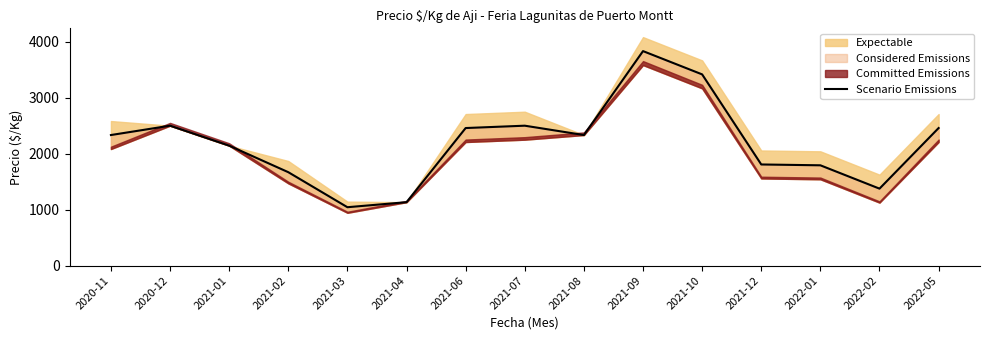

Reading left to right, what are all the values shown in this chart?

2333	2500	2143	1669	1043	1133	2458	2500	2333	3833	3417	1807	1792	1375	2458